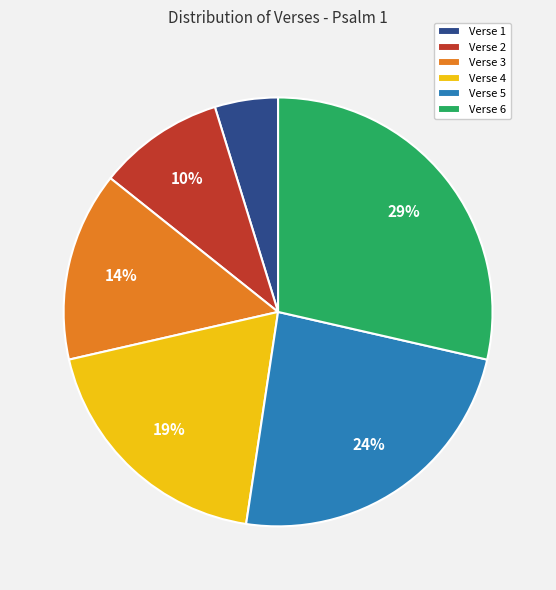

Approximately how many times larger is the value at Verse 6 compared to Verse 4?

1.5